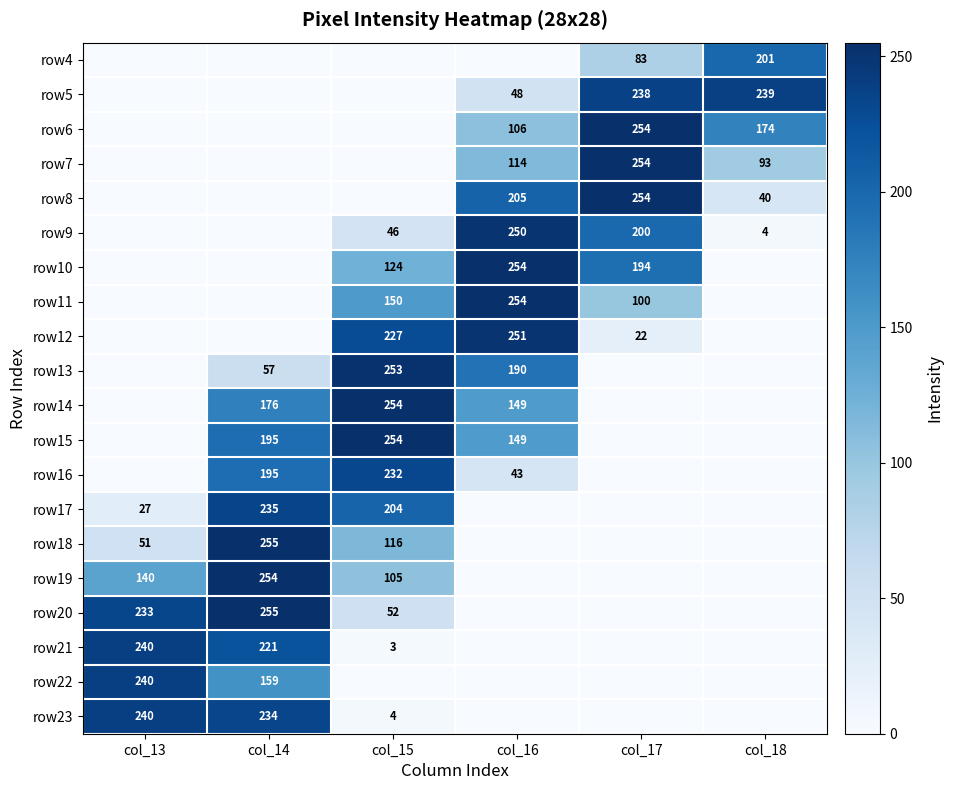

How many series are shown in this chart?

20